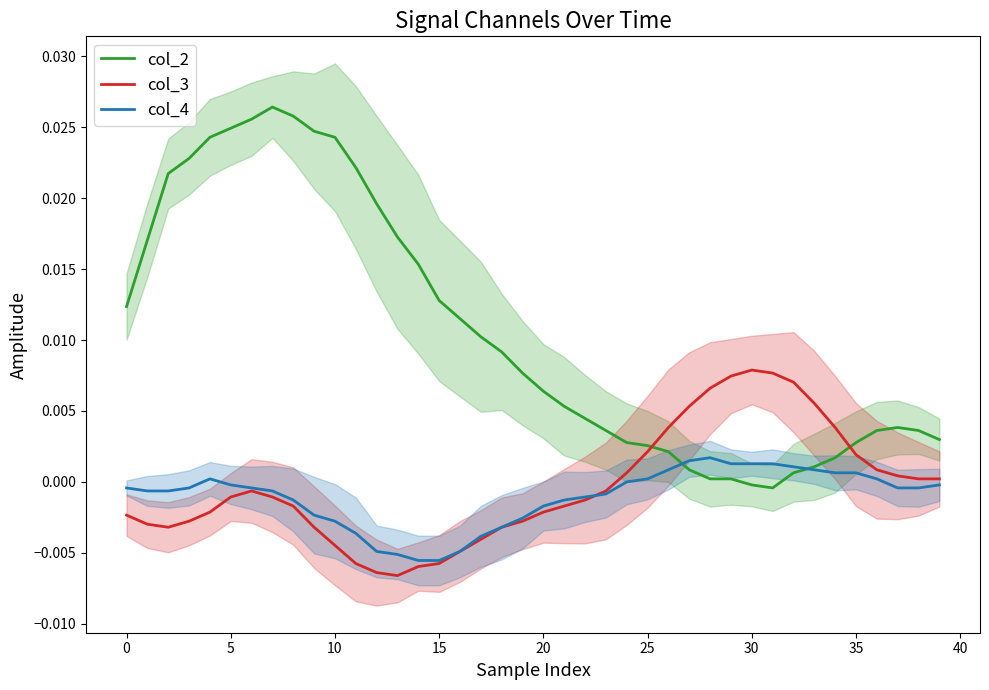

What is the label of the 2nd point from the right?

38